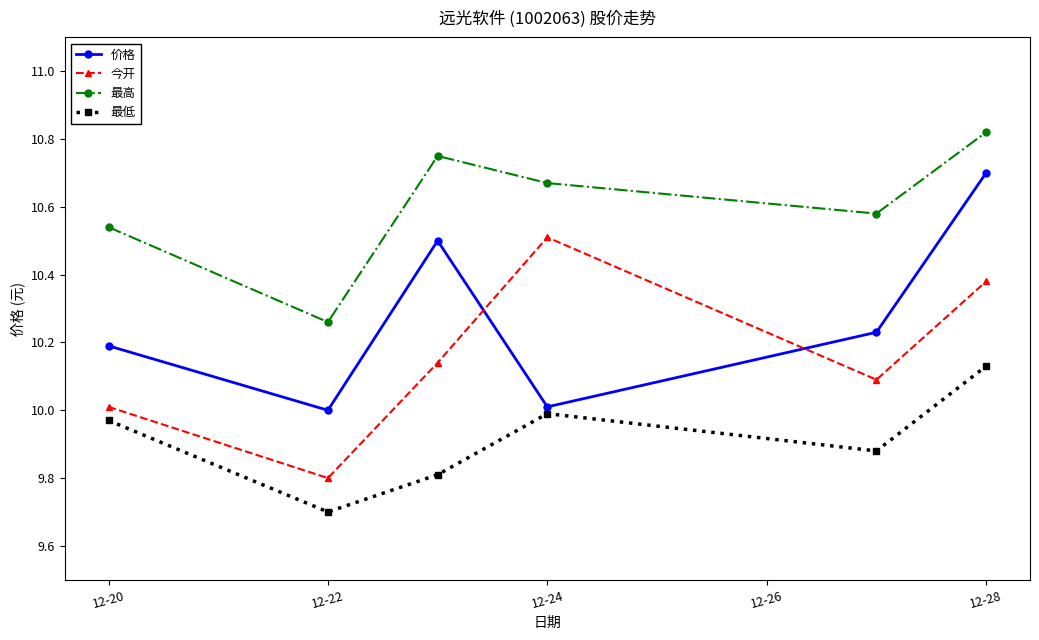

True or false: 今开 and 最低 intersect in this chart.

False